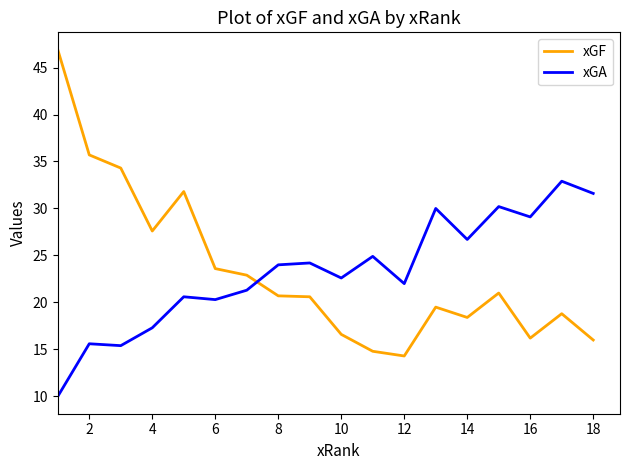

Which series has the widest spread of values?

xGF